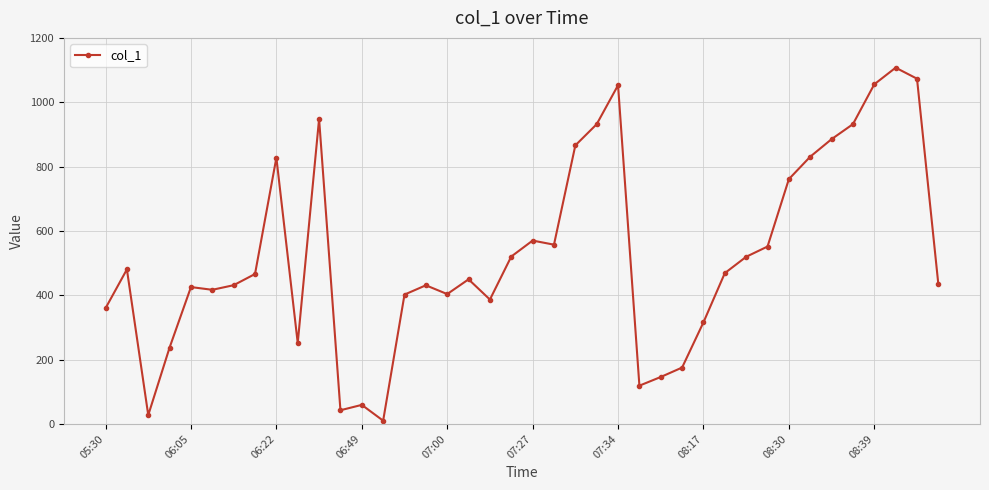

How many data points are less than 465?

20